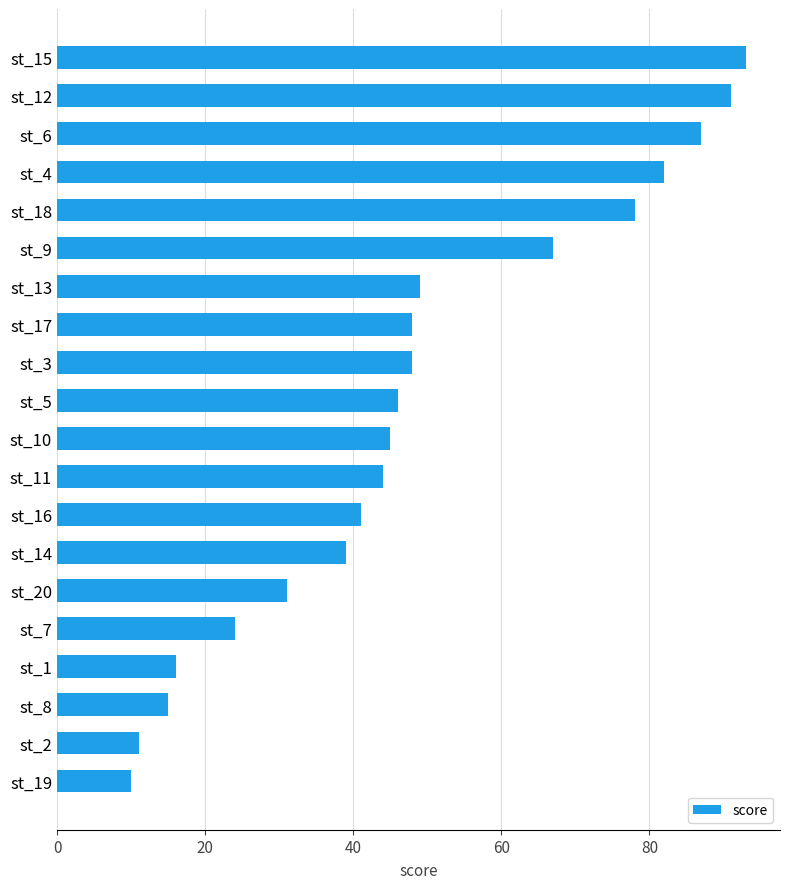

What is the difference between the maximum and minimum values?

83